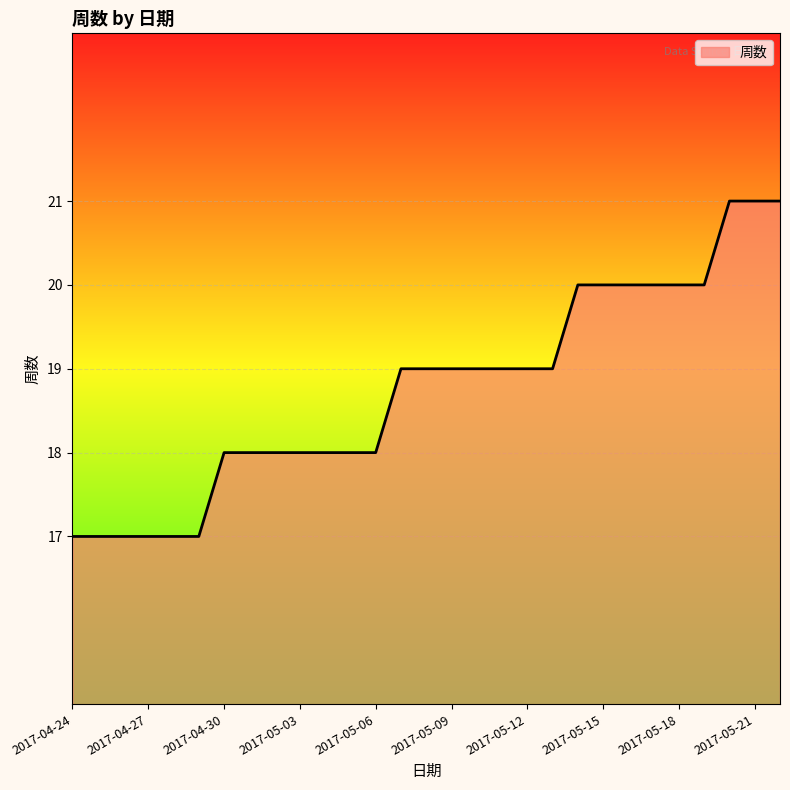

What is the difference between the maximum and minimum values?

4